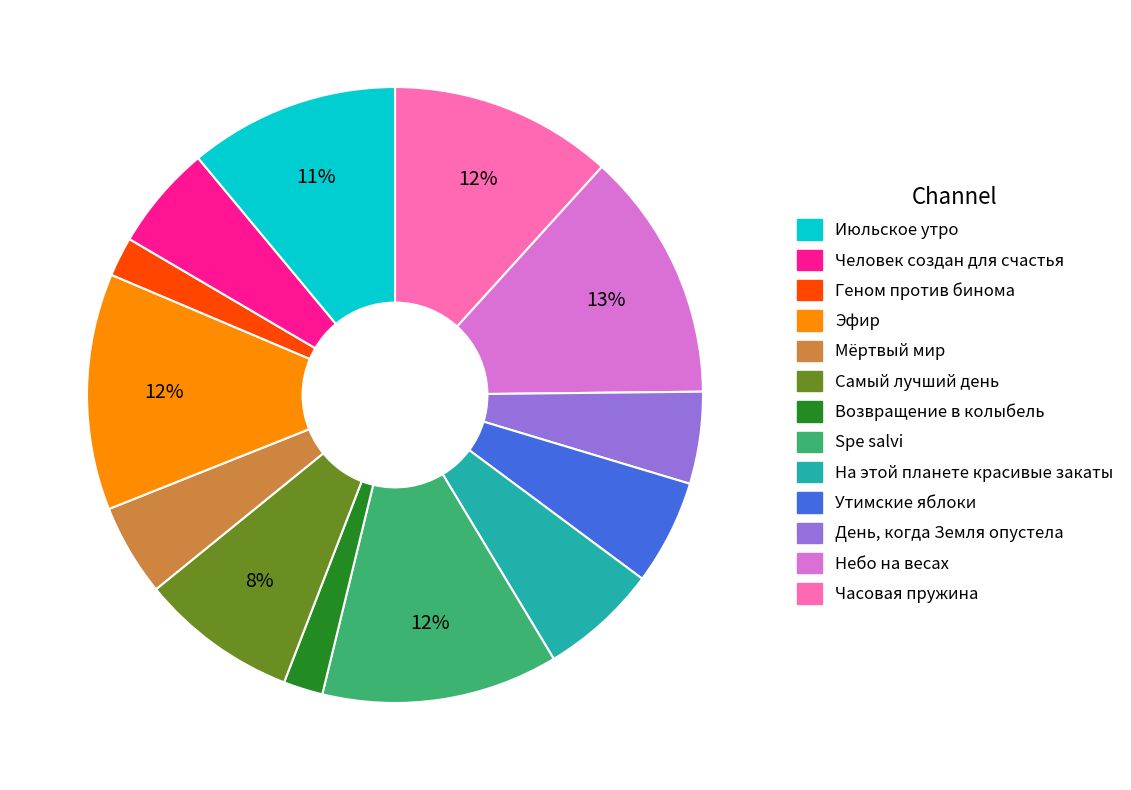

Count the number of slices in the pie.

13